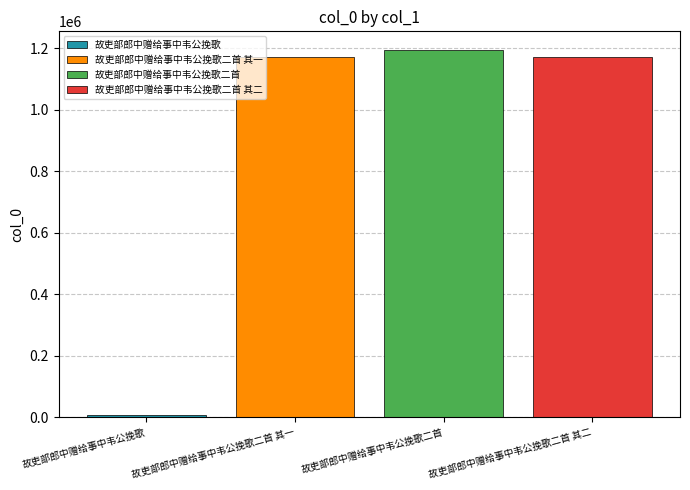

What is the greatest value displayed?

1194613